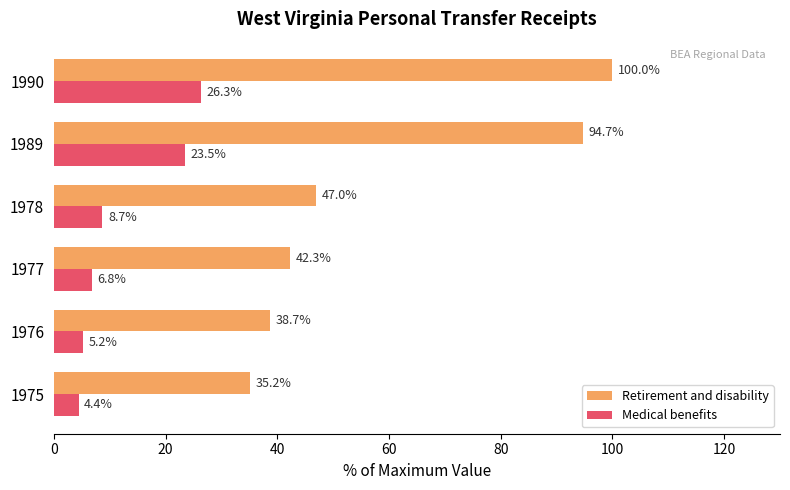

At how many categories does at least one series exceed 16?

6